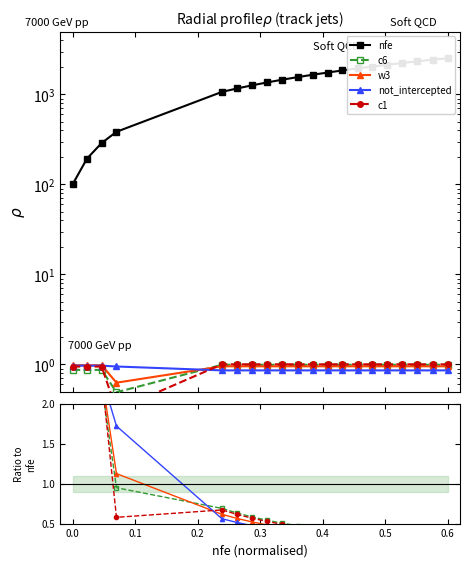

What is the difference between the maximum and minimum values in the c1 series?

6.5